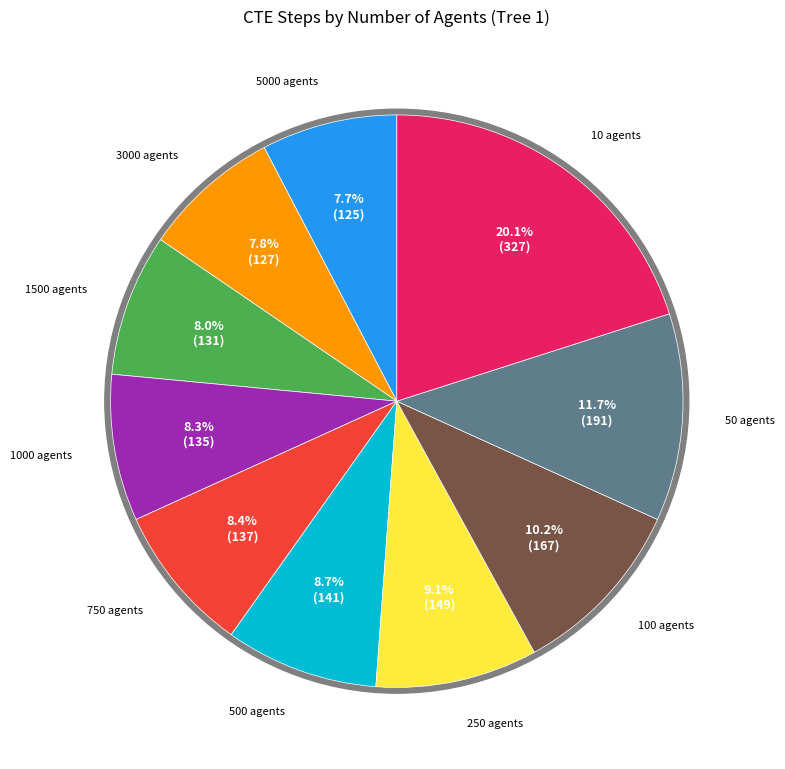

Does 250 agents represent more than half of the total?

No